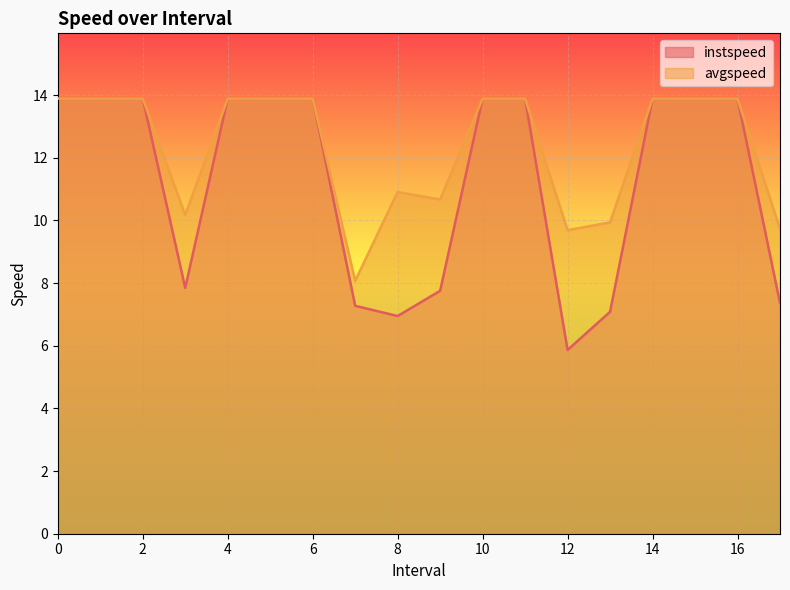

What is the total value across all series at 10?

27.8